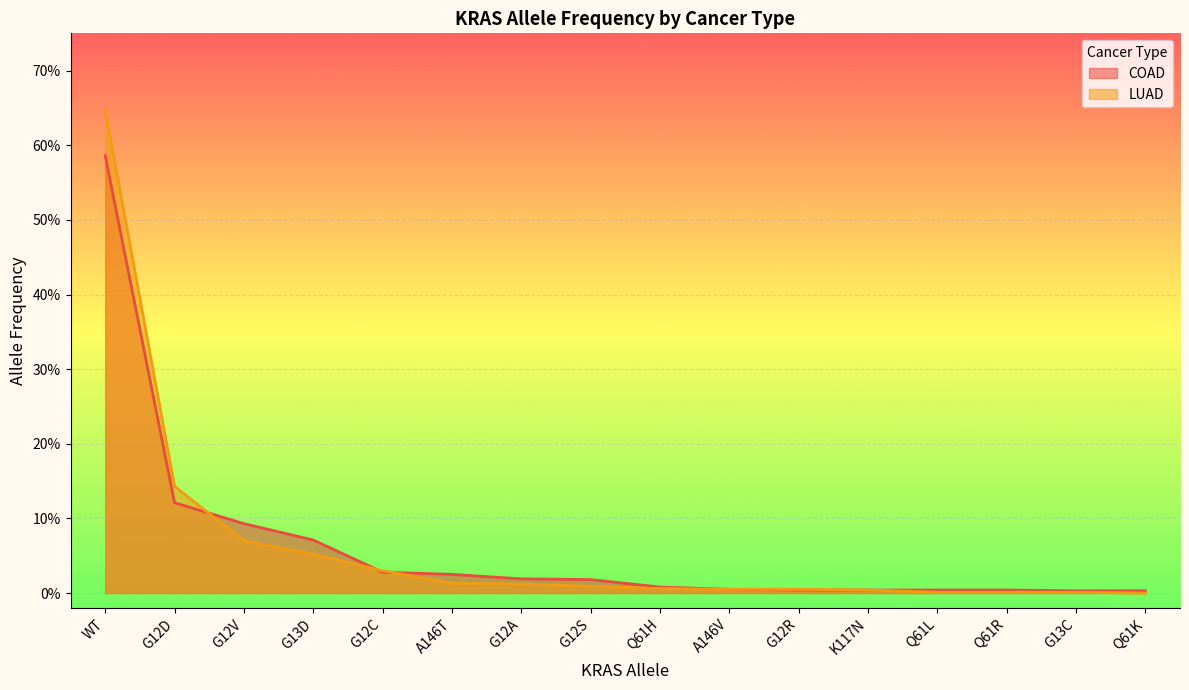

At how many categories does at least one series exceed 0?

16